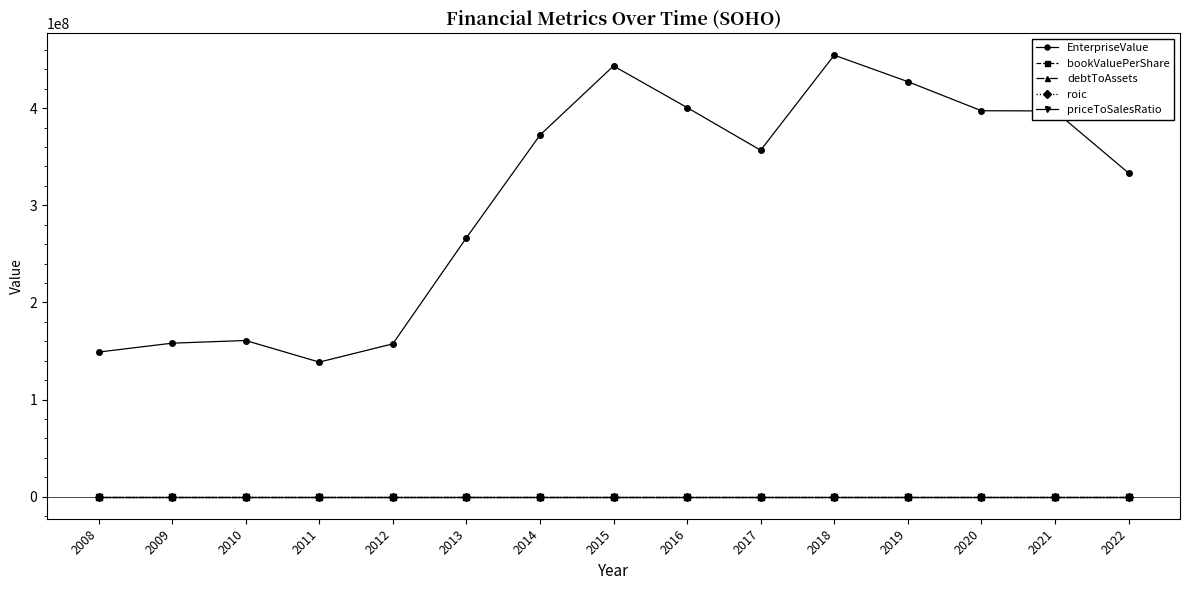

True or false: EnterpriseValue and bookValuePerShare cross at least once.

False